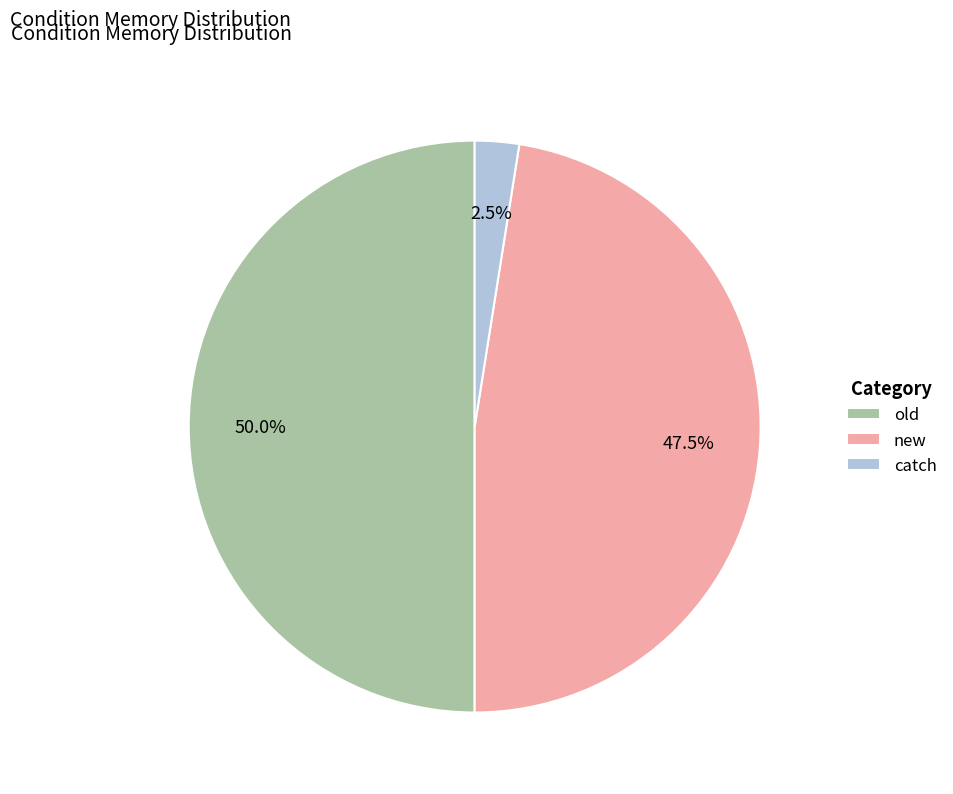

Is new the majority of the pie?

No